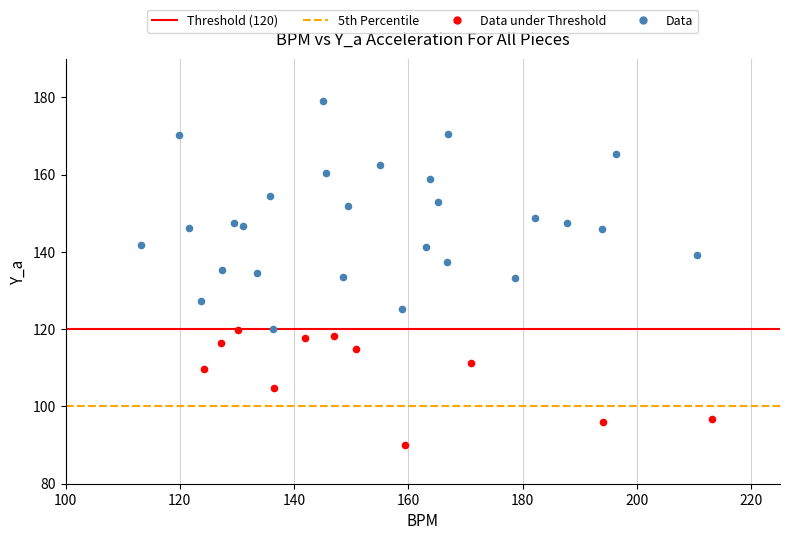

Which series reaches the maximum Y coordinate?

Data